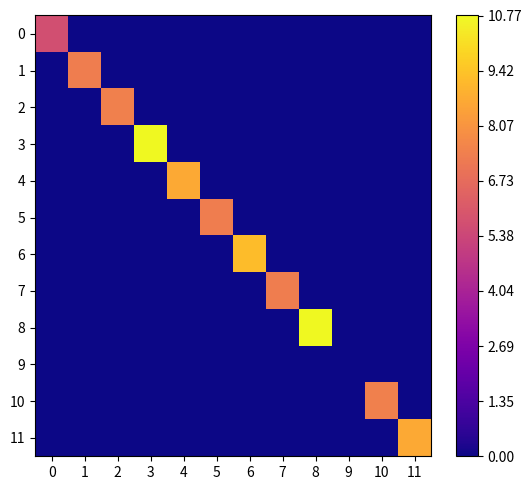

Count the number of data series in this chart.

12